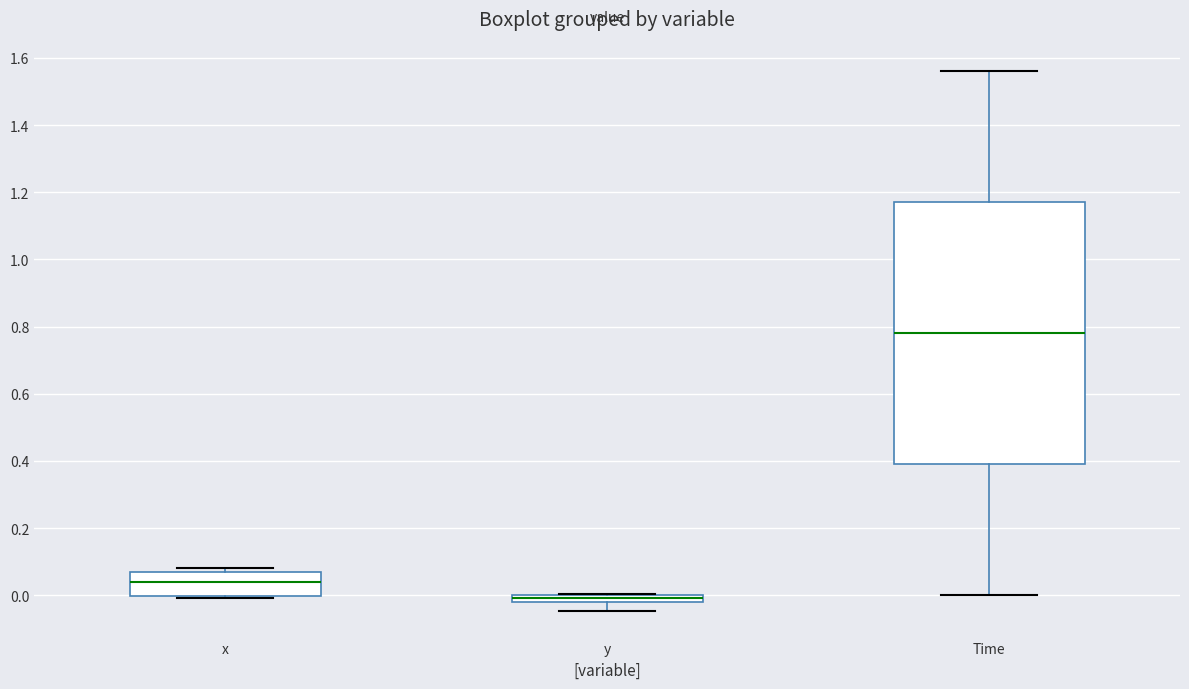

Where is the lower edge of the box for x on the y-axis? The values are not printed on the chart, so give them approximately, as read against the axis.

0.00